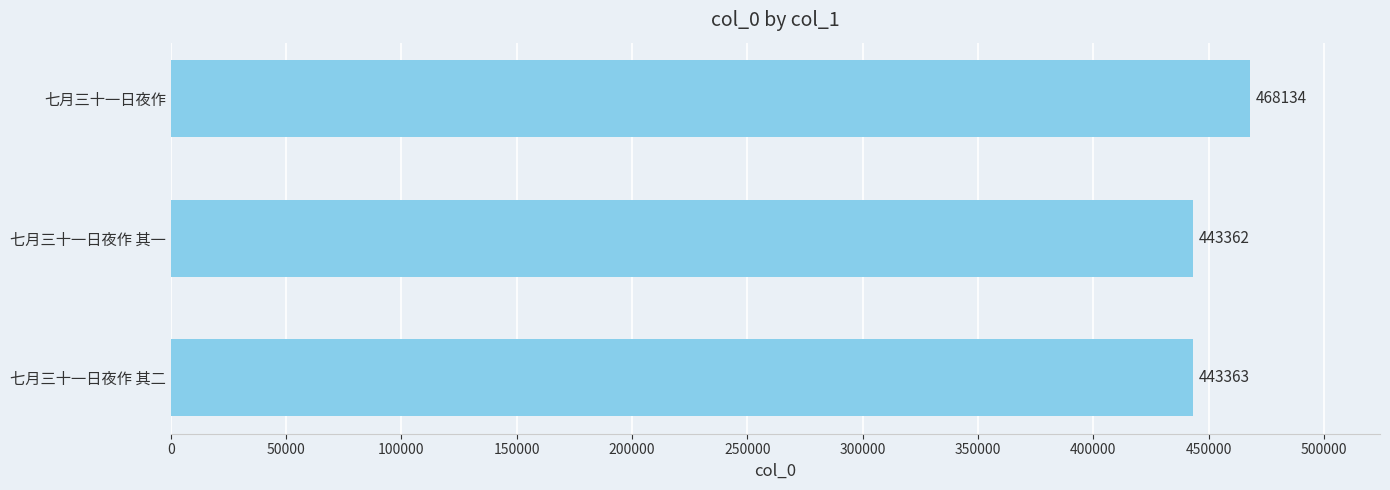

Reading top to bottom, list all the values displayed in this chart.

468134	443362	443363